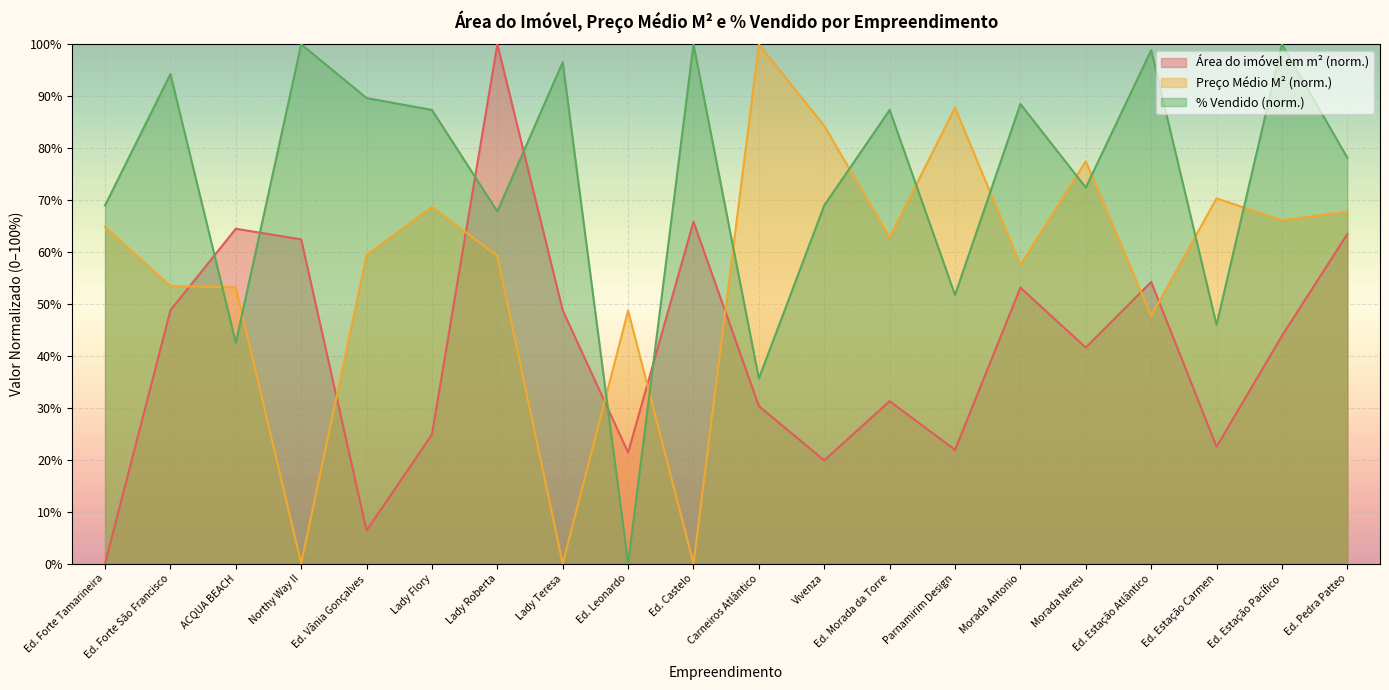

What are all the series names shown in the legend?

Área do imóvel em m² (norm.), Preço Médio M² (norm.), % Vendido (norm.)